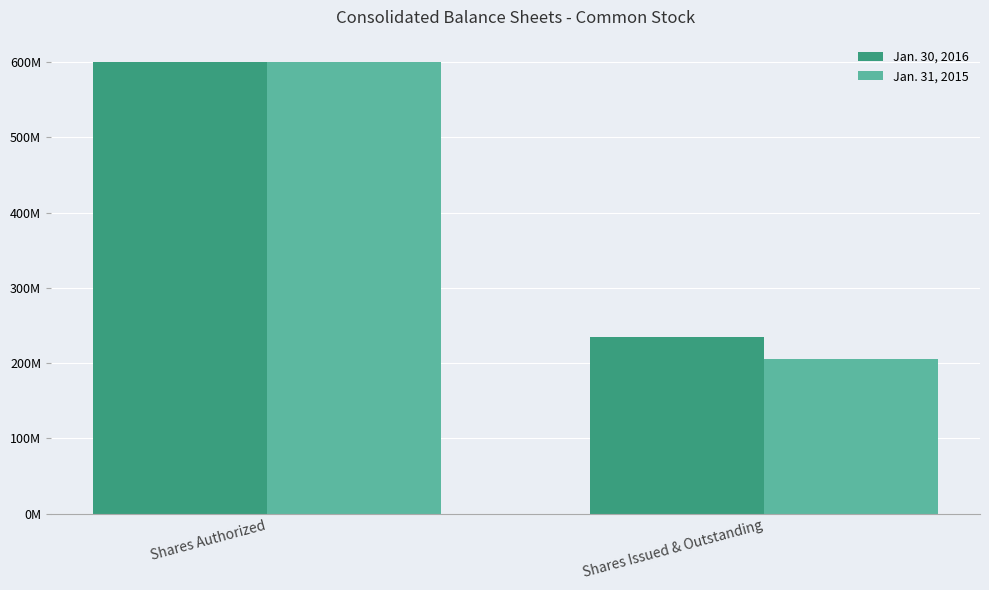

What value does the Jan. 30, 2016 series have at Shares Authorized?

600000000